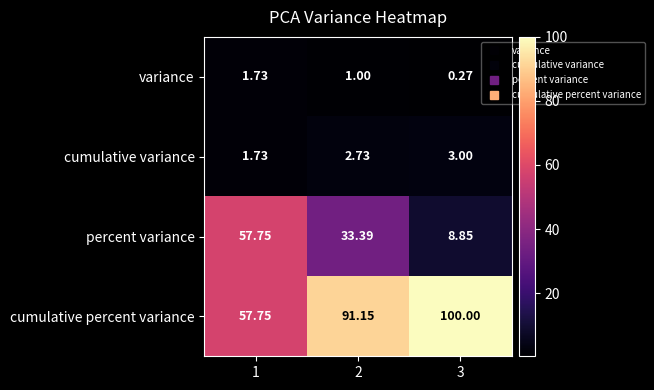

List the series in order of their peak value, lowest first.

variance, cumulative variance, percent variance, cumulative percent variance